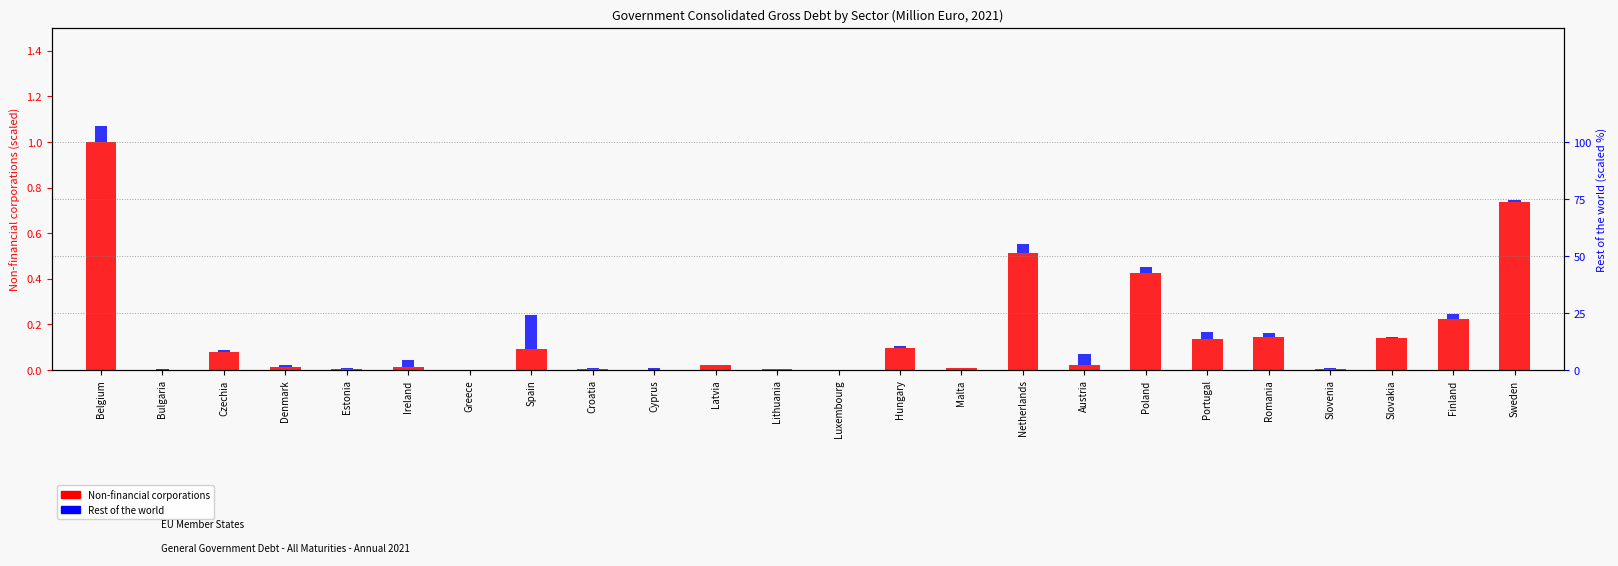

What is the sum of all Non-financial corporations values?

3.7